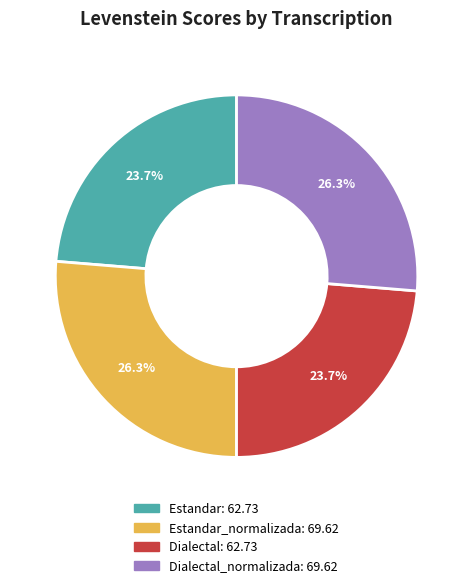

Does any single category account for the majority?

No